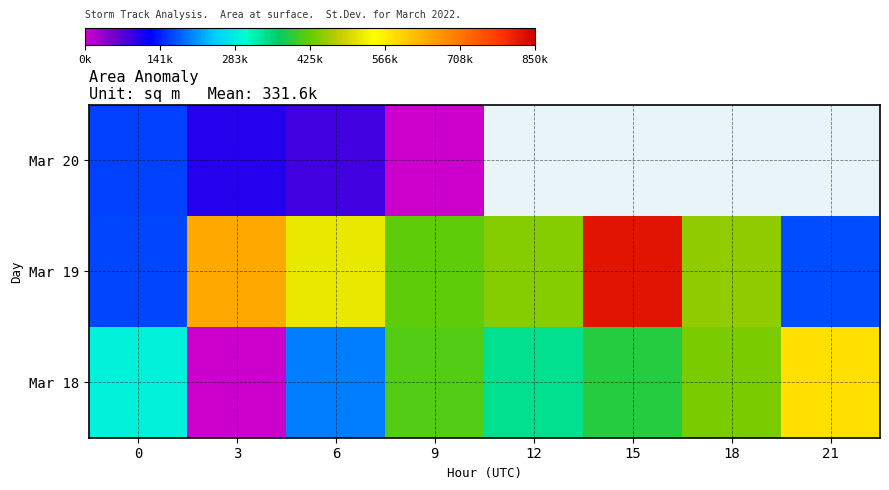

At how many categories does at least one series exceed 157377?

8